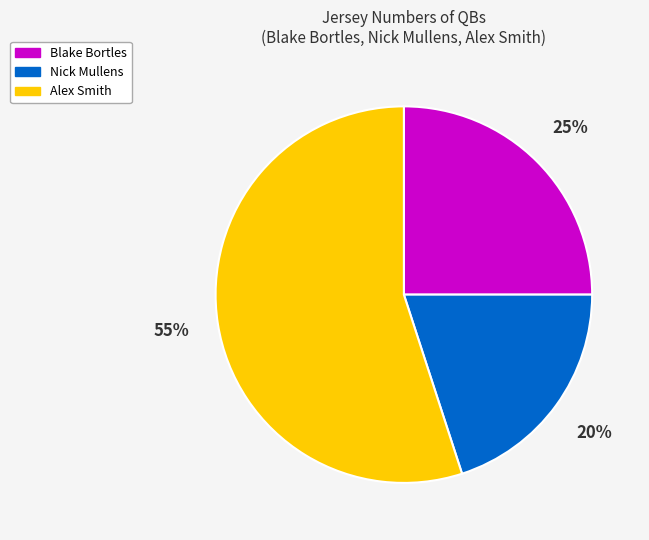

What is the largest slice in the pie chart?

Alex Smith